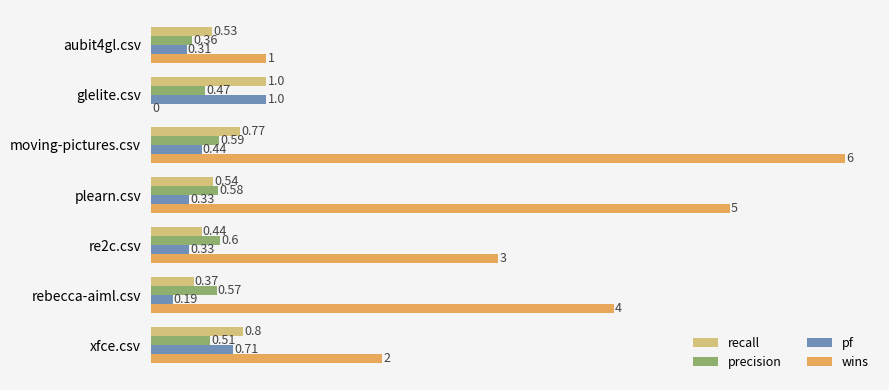

Which series has the largest total across all categories?

wins